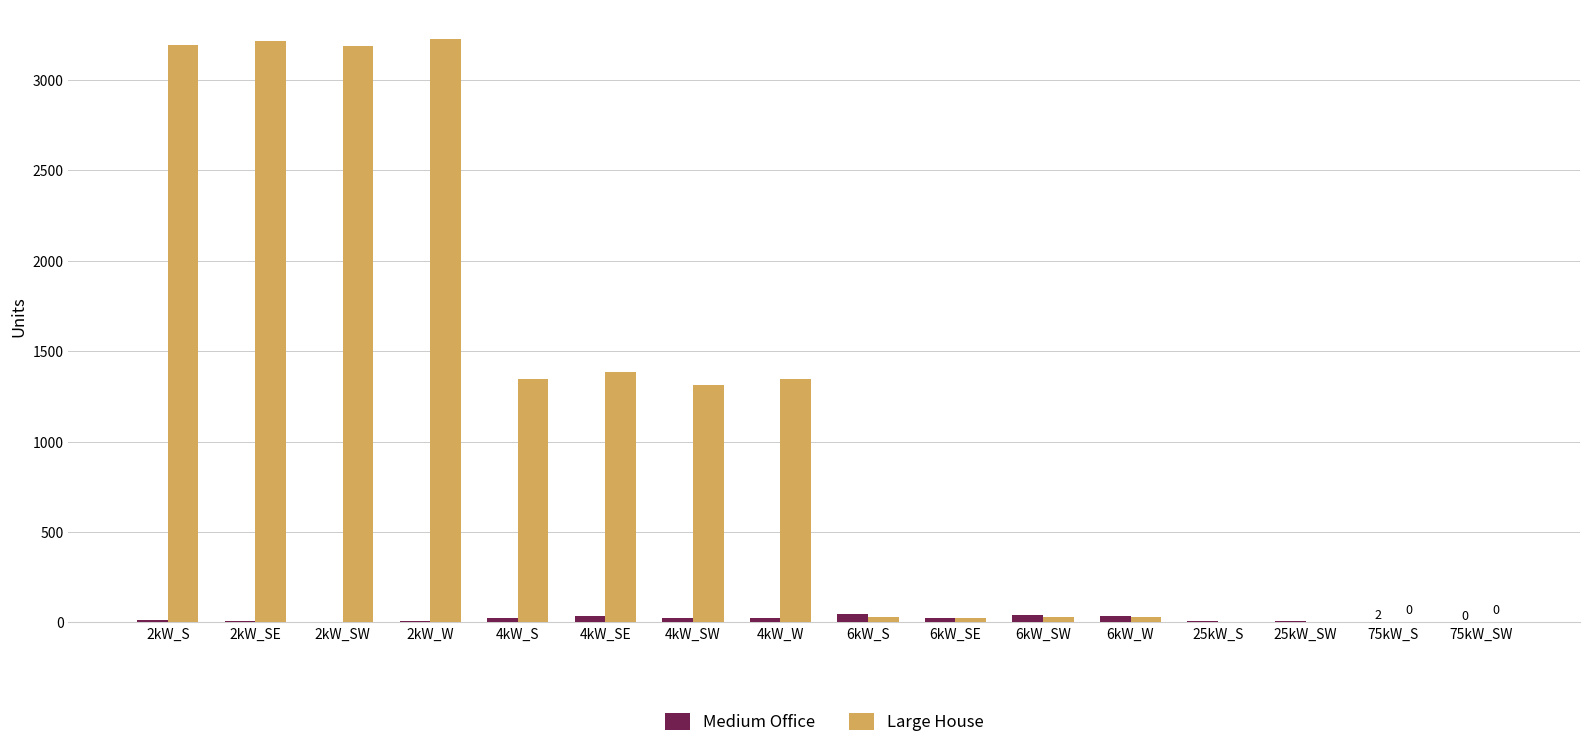

What is the sum of all Medium Office values?

292